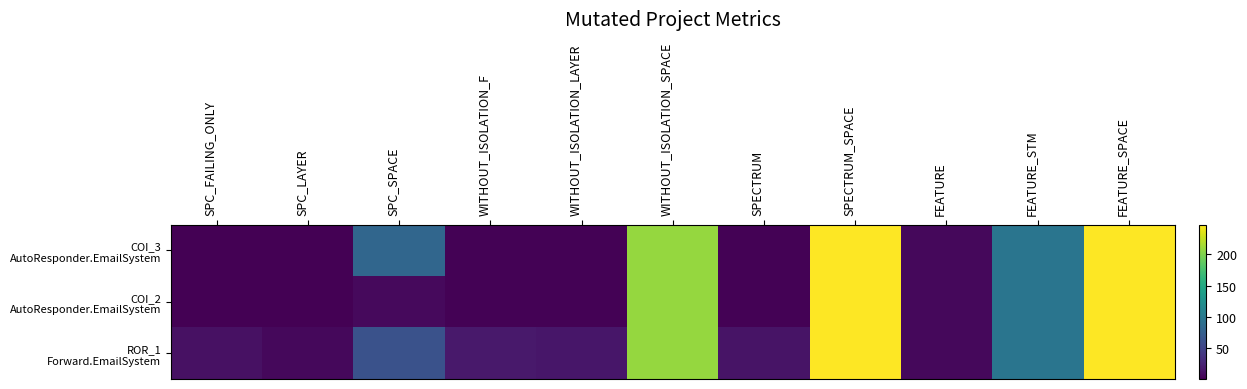

Which label corresponds to the largest value in the chart?

SPECTRUM_SPACE